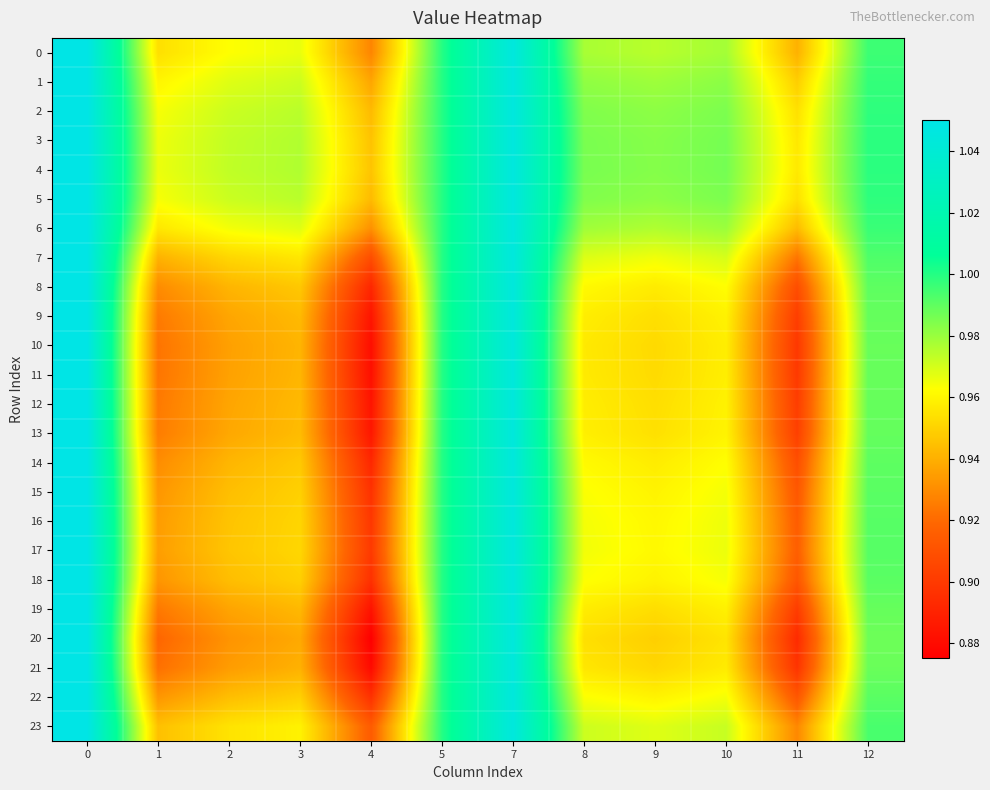

What is the maximum value shown in the chart?

1.1